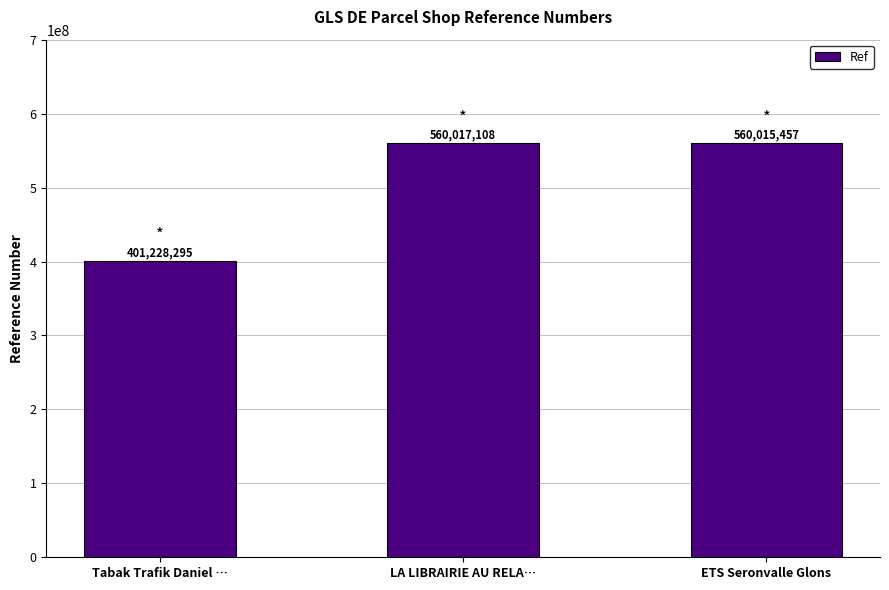

Count the number of categories in the chart.

3